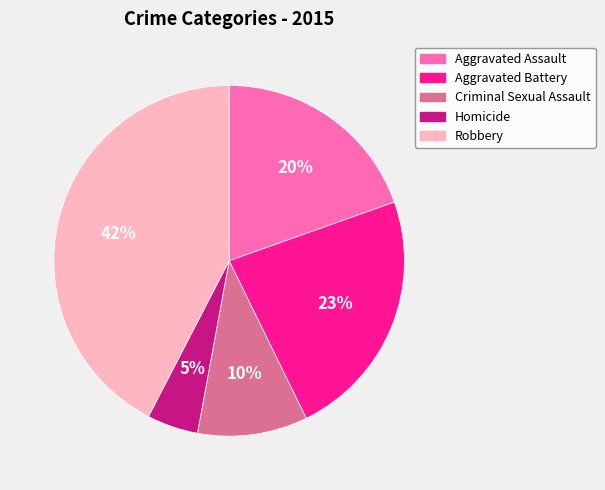

Combined, do Aggravated Battery and Robbery account for over 50%?

Yes